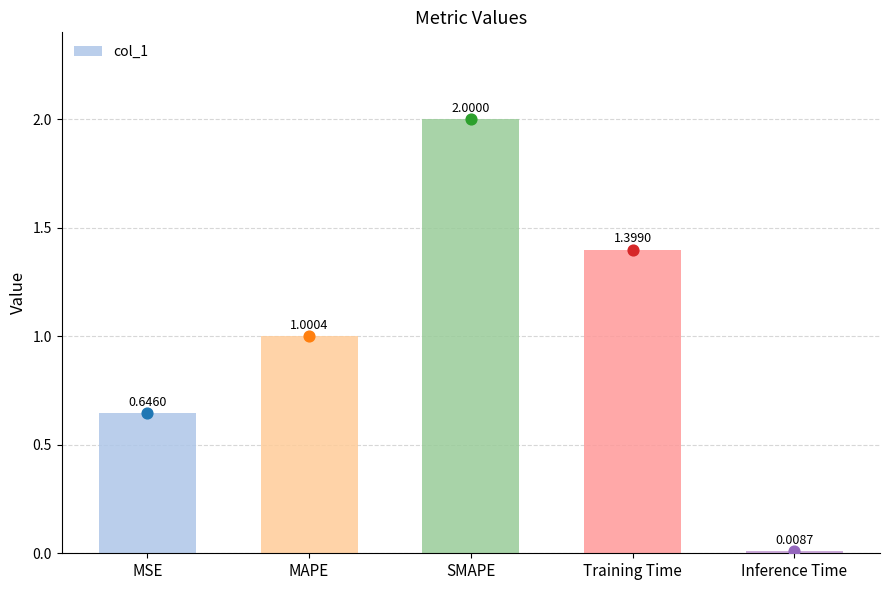

What is the ratio of the value at MSE to the value at MAPE?

0.6